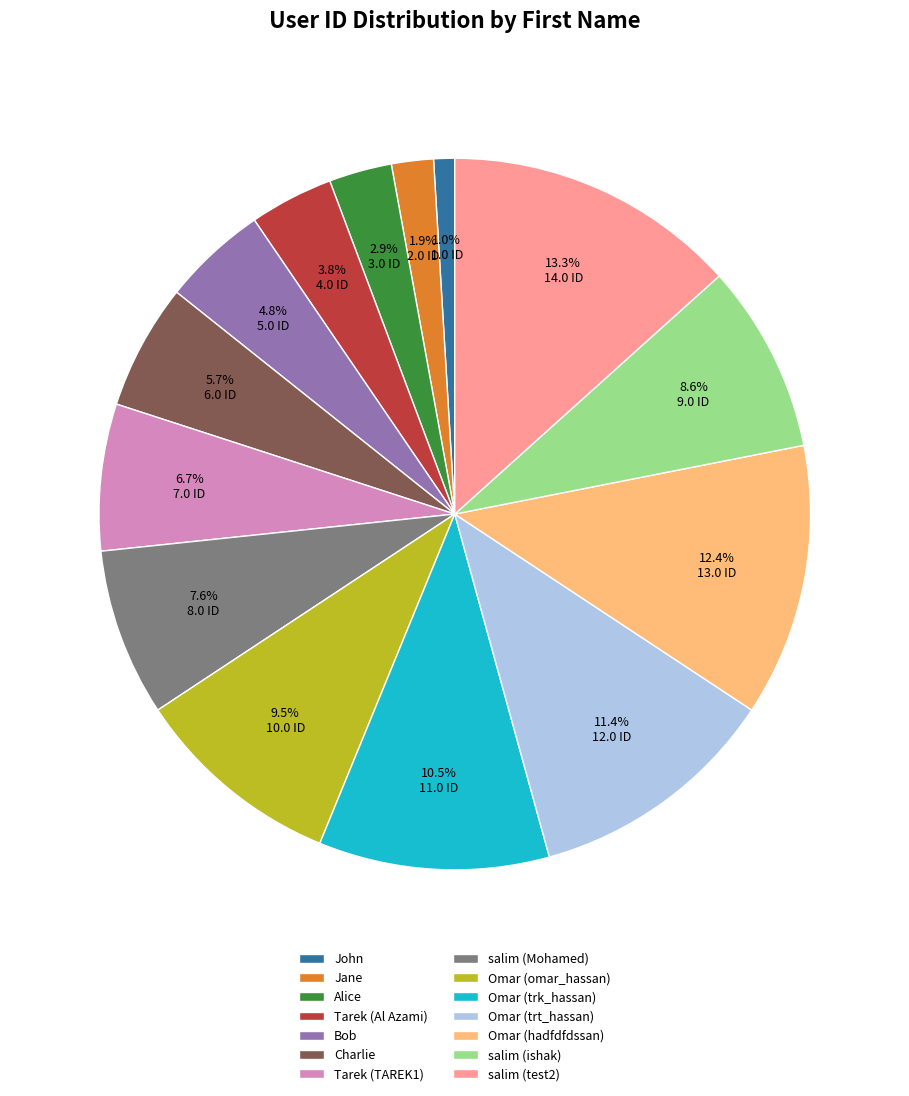

Between salim (test2) and Omar (omar_hassan), which is larger?

salim (test2)